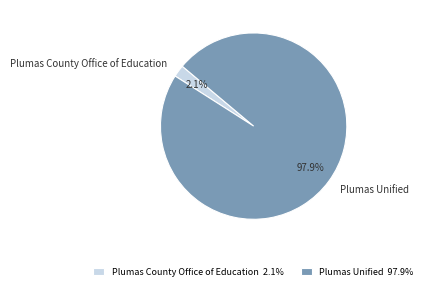

Which has a higher value, Plumas Unified or Plumas County Office of Education?

Plumas Unified